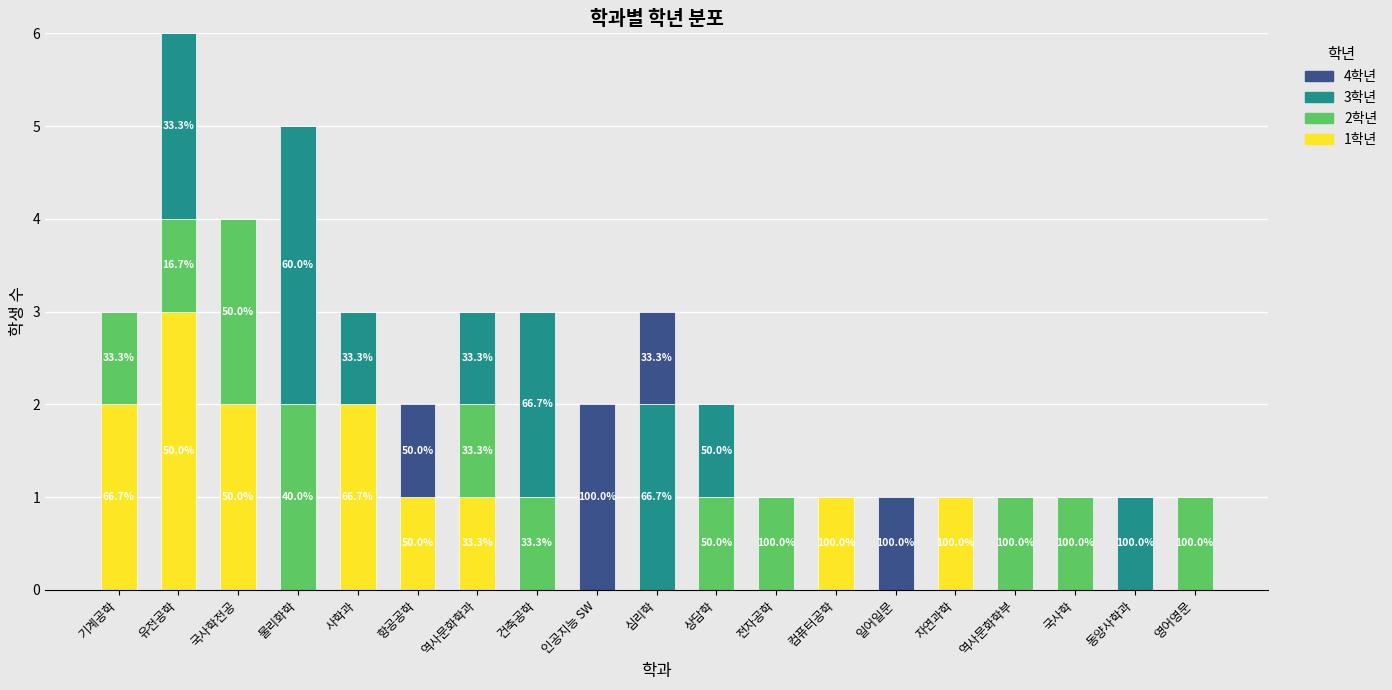

How many data points does each series have?

19